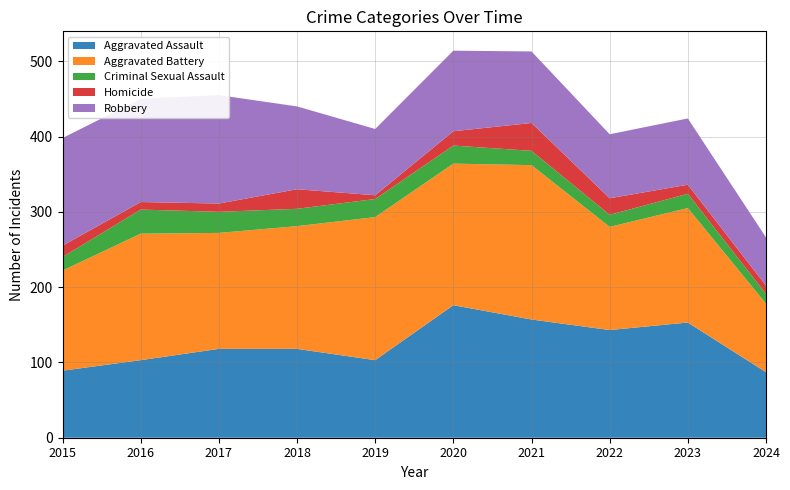

Reading left to right, transcribe all the data shown in this chart.

Aggravated Assault: 89	103	118	118	103	176	157	143	153	87
Aggravated Battery: 133	168	154	163	190	188	205	137	152	91
Criminal Sexual Assault: 18	32	28	23	24	24	19	16	19	13
Homicide: 15	10	11	26	5	19	37	22	12	11
Robbery: 143	137	144	110	88	107	95	85	88	64